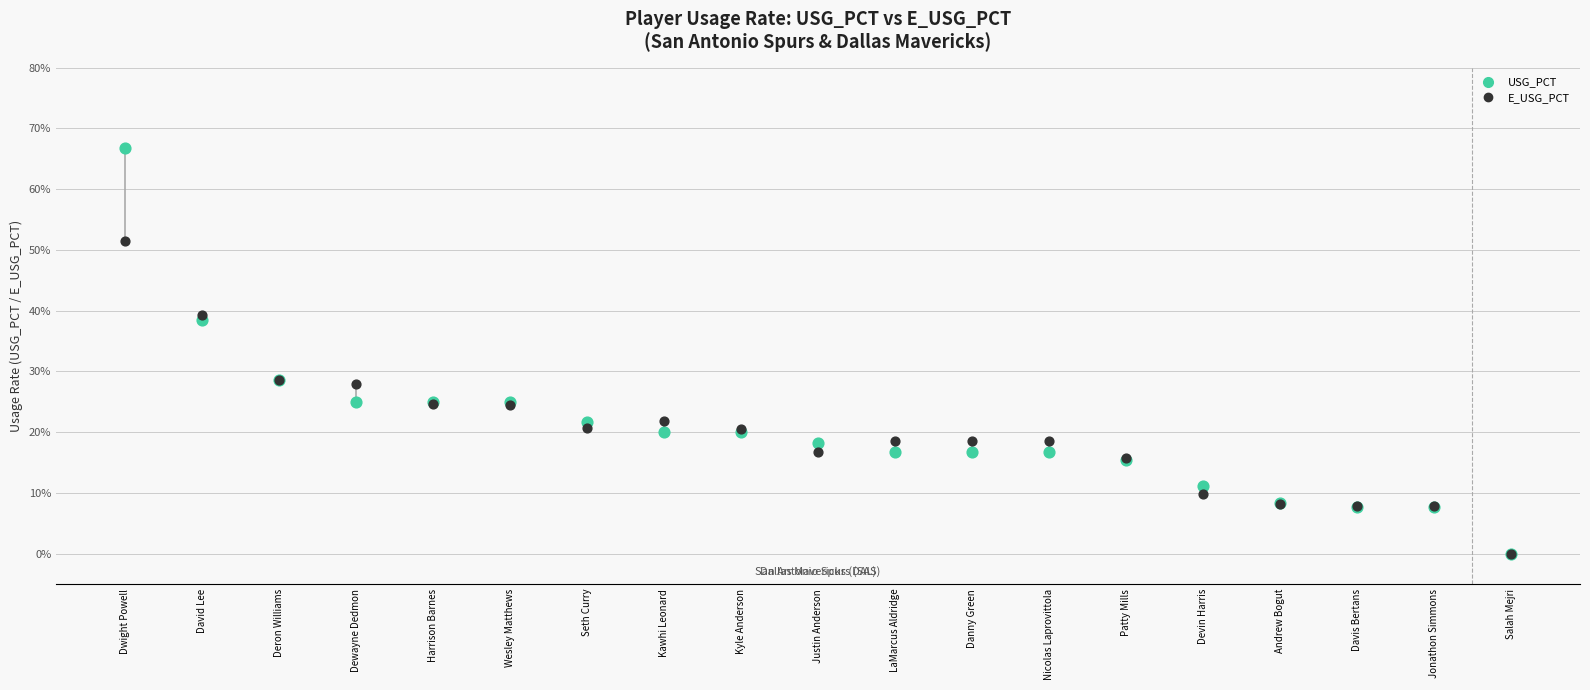

What are all the series names shown in the legend?

USG_PCT, E_USG_PCT